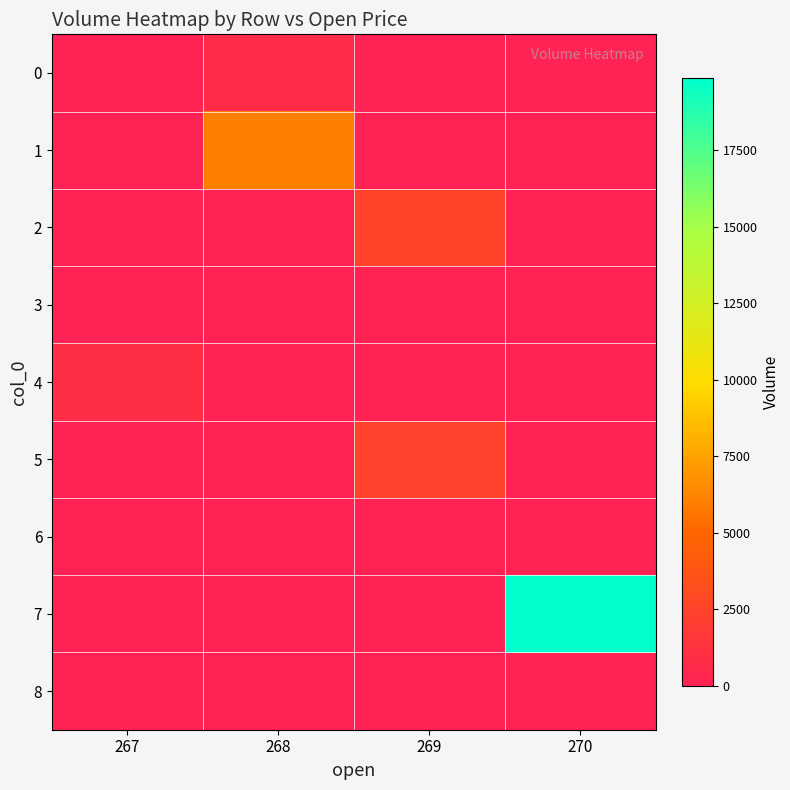

Reading left to right, what are all the values shown in this chart?

0: 267=0.0	268=746.3	269=0.0	270=0.0
1: 267=0.0	268=6000.0	269=0.0	270=0.0
2: 267=0.0	268=0.0	269=2411.6	270=0.0
3: 267=0.0	268=0.0	269=0.0	270=3.0
4: 267=879.5	268=0.0	269=0.0	270=0.0
5: 267=0.0	268=0.0	269=2393.1	270=0.0
6: 267=0.0	268=14.7	269=0.0	270=0.0
7: 267=0.0	268=0.0	269=0.0	270=19863.2
8: 267=0.0	268=0.0	269=13.7	270=0.0